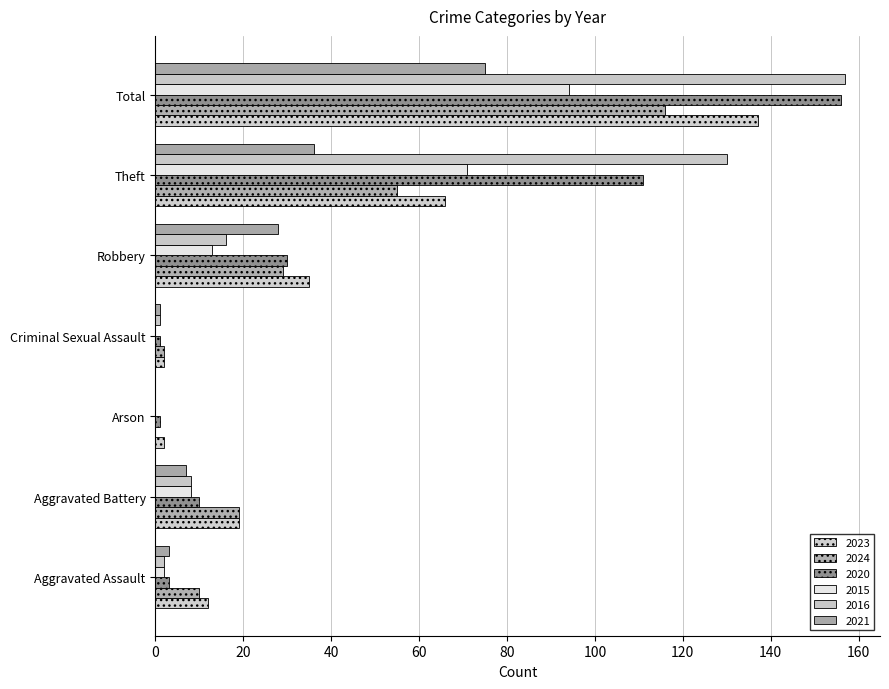

Count the number of categories in the chart.

7